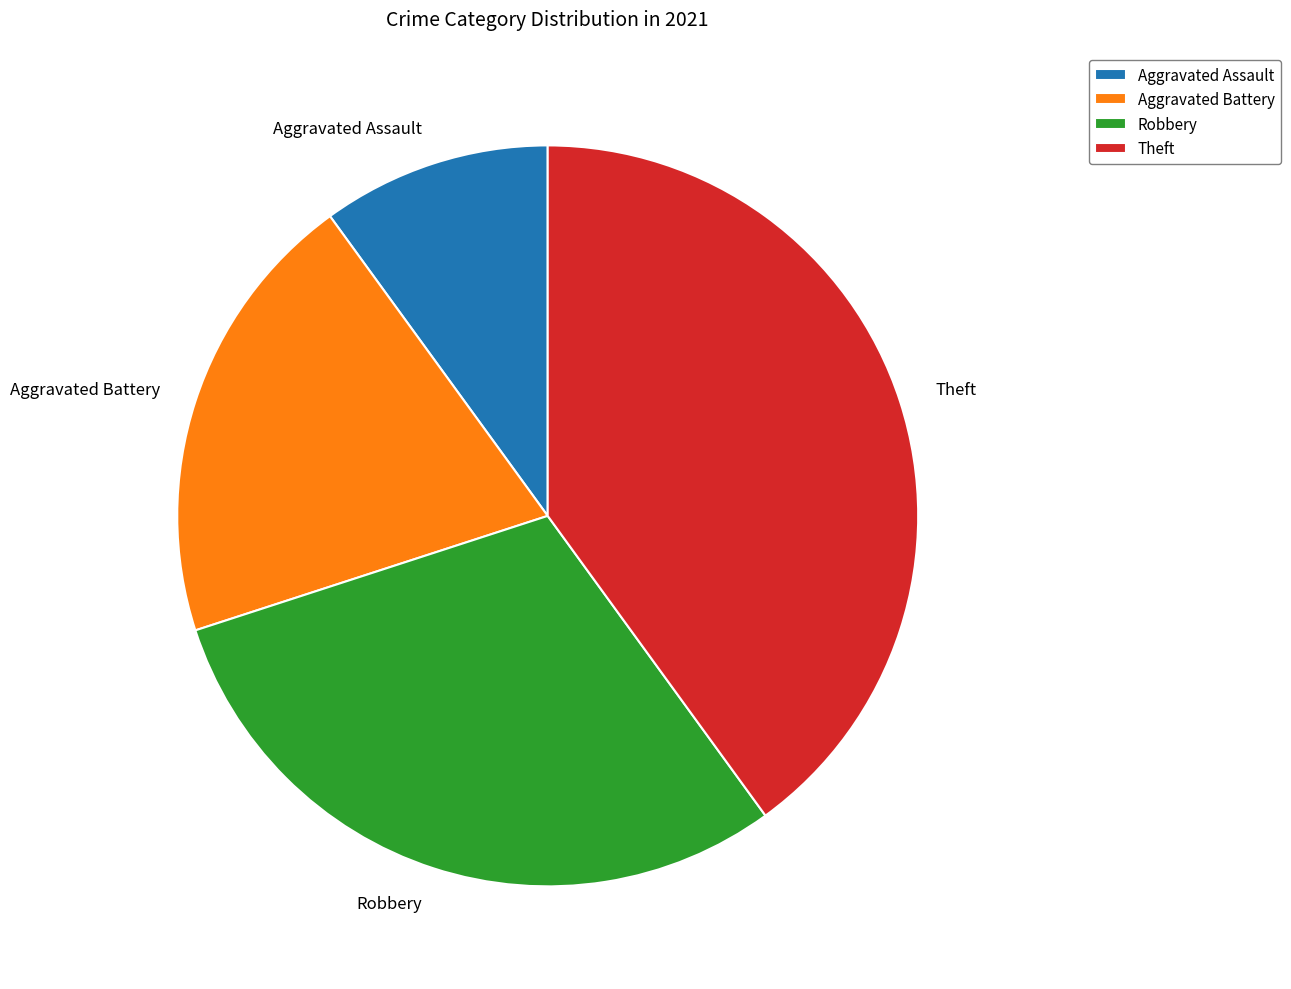

Rank the categories by value from highest to lowest.

Theft, Robbery, Aggravated Battery, Aggravated Assault